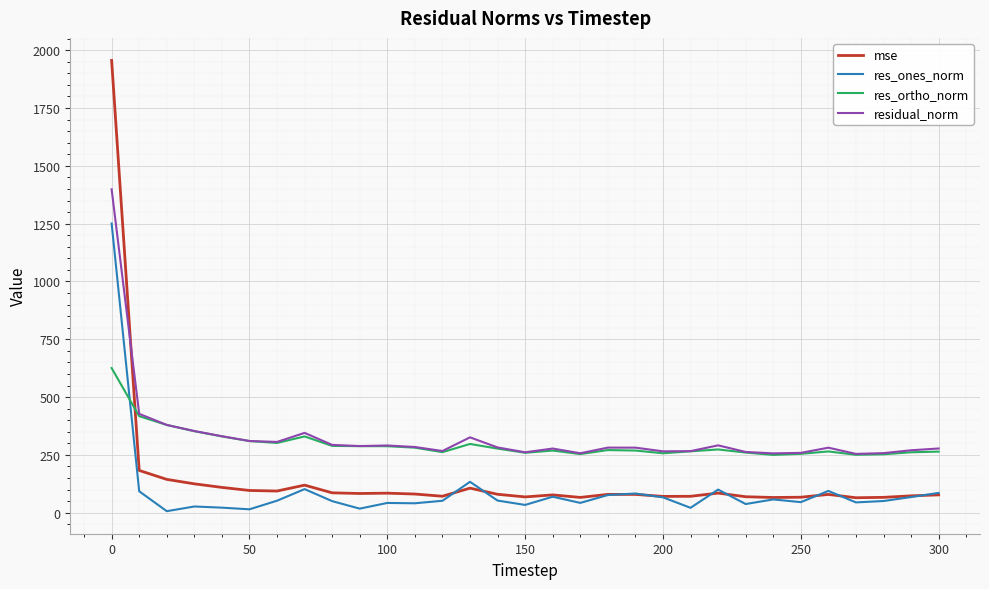

In res_ortho_norm, how many points are higher than both neighbors (excluding endpoints)?

6